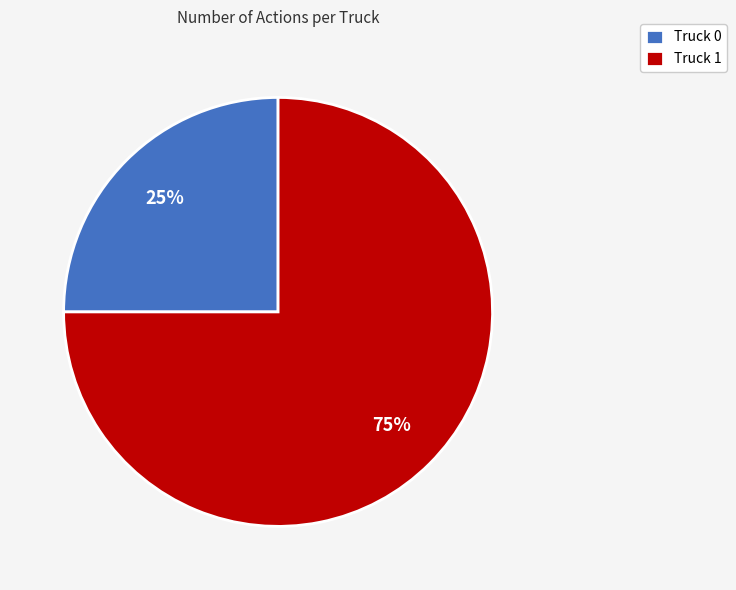

Which slice is the smallest?

Truck 0